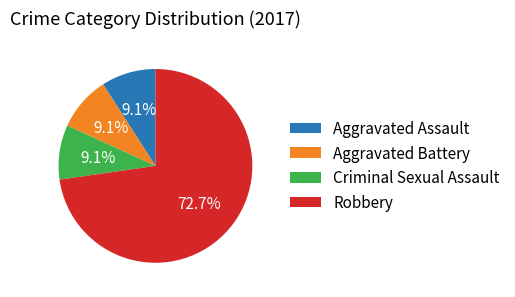

How many segments does this pie chart have?

4